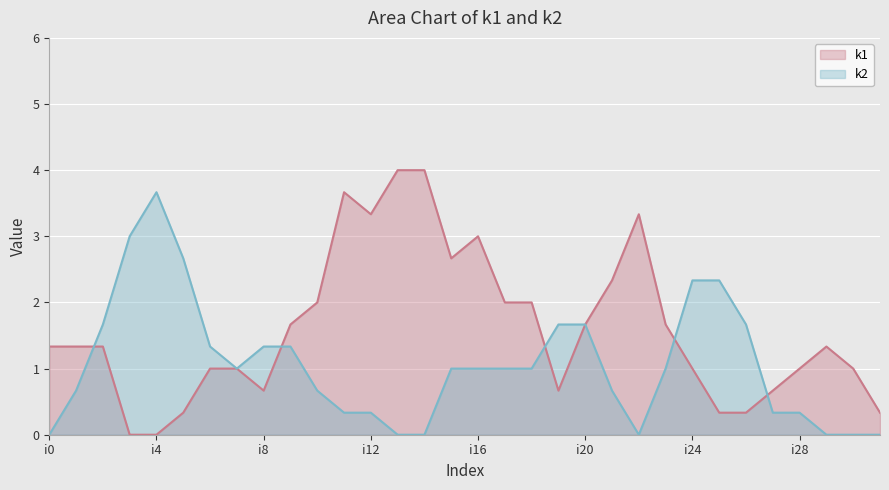

Which has a higher value, i23 or i24?

i23